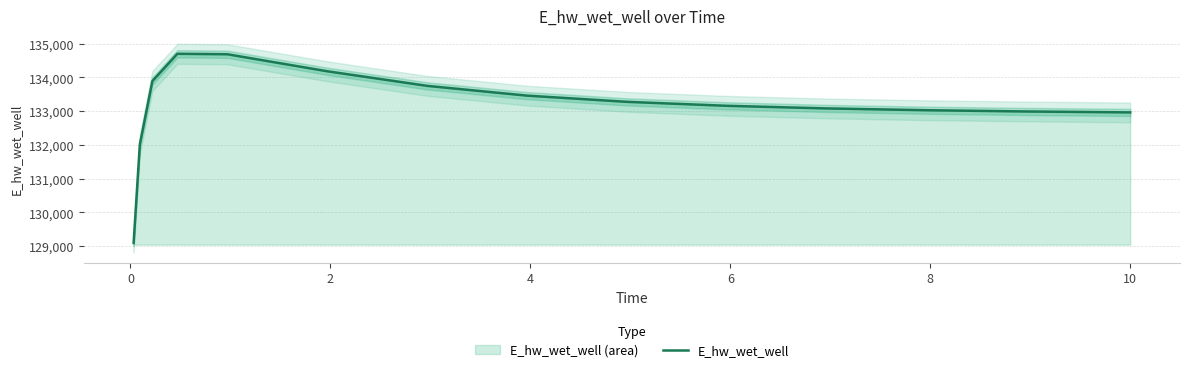

What is the highest value of the E_hw_wet_well series?

134699.4